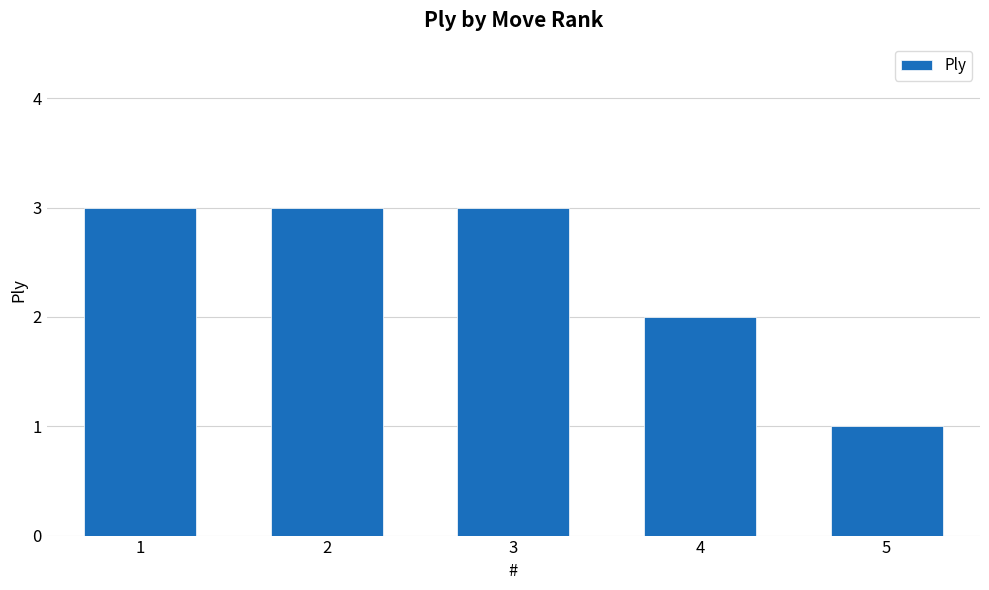

What is the approximate value at 2?

3